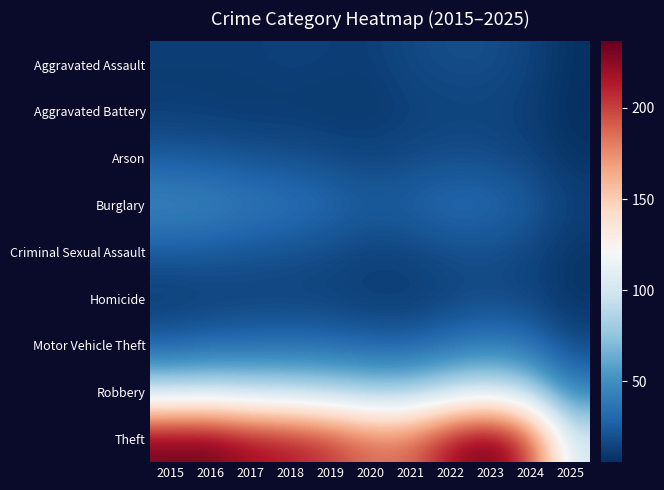

Rank the series at 2025 from highest to lowest value.

Theft, Robbery, Motor Vehicle Theft, Burglary, Criminal Sexual Assault, Arson, Homicide, Aggravated Assault, Aggravated Battery